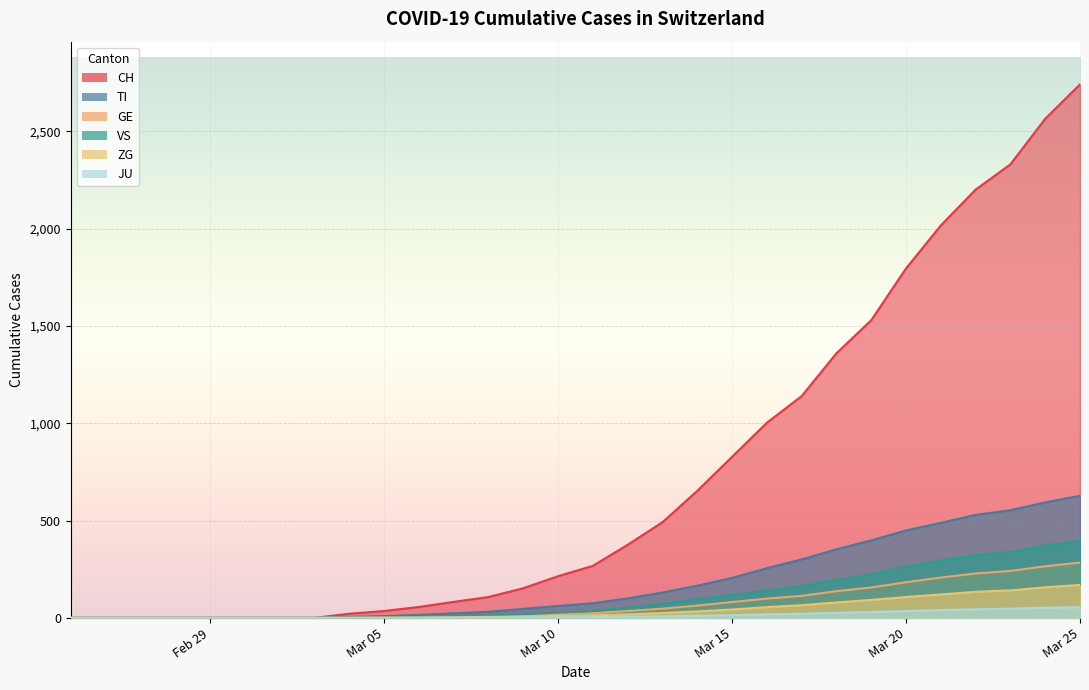

Reading left to right, extract all data points from this chart.

CH: 0	0	0	0	0	0	0	0	21	35	56	82	107	152	214	267	375	491	652	827	1002	1139	1359	1529	1795	2016	2200	2330	2564	2741
TI: 0	0	0	0	0	0	0	0	5	9	15	23	31	46	61	75	100	130	165	205	255	300	352	398	449	488	529	553	593	627
VS: 0	0	0	0	0	0	0	0	2	3	5	9	12	18	27	35	53	71	96	117	141	162	195	222	263	295	323	339	372	396
ZG: 0	0	0	0	0	0	0	0	0	1	2	3	5	7	10	13	18	25	33	43	55	65	79	92	107	120	134	141	157	169
GE: 0	0	0	0	0	0	0	0	1	2	4	6	9	13	19	24	35	47	63	81	99	113	137	156	183	207	228	241	265	284
JU: 0	0	0	0	0	0	0	0	0	0	0	1	1	2	3	4	6	8	11	14	18	21	26	30	35	40	44	47	52	55